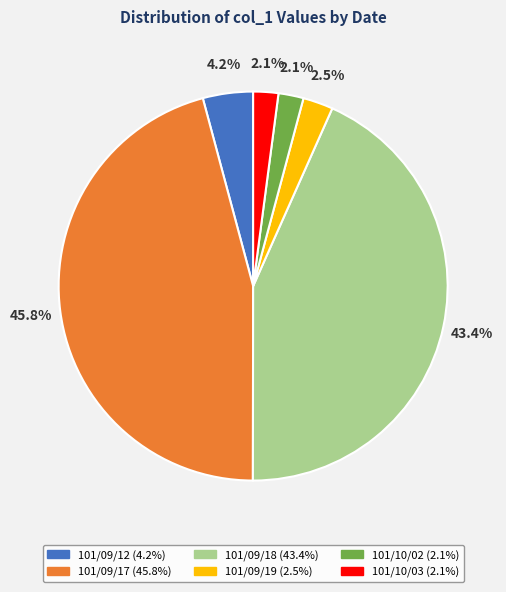

Which category has the biggest portion of the pie?

101/09/17